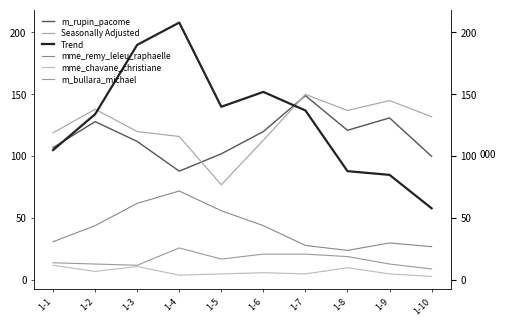

True or false: mme_remy_leleu_raphaelle has a value of 56 at 1-5.

True